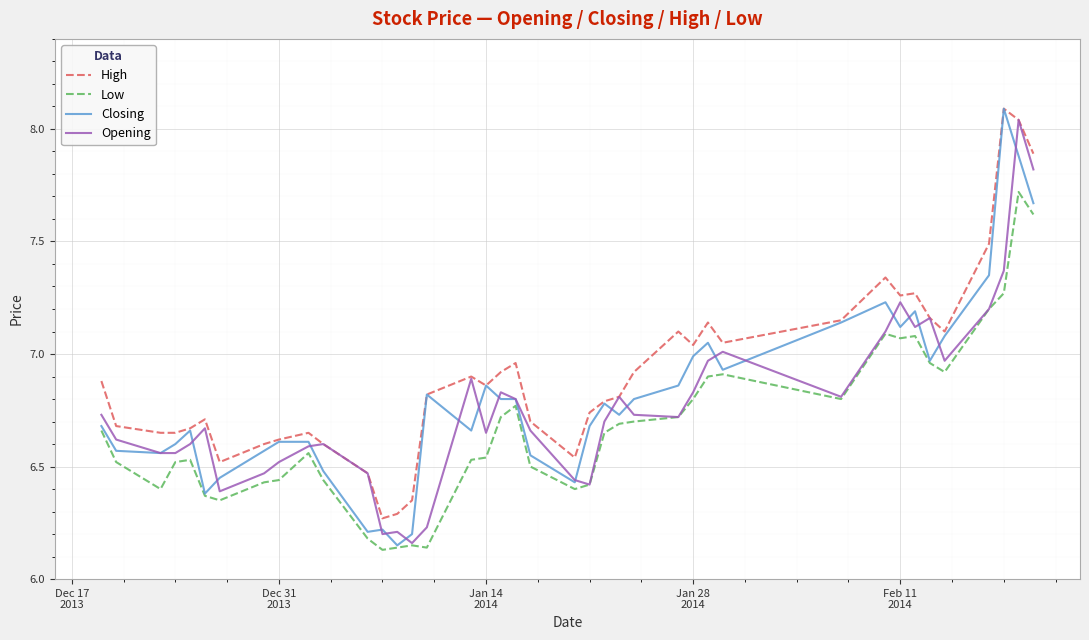

True or false: High and Low intersect in this chart.

False